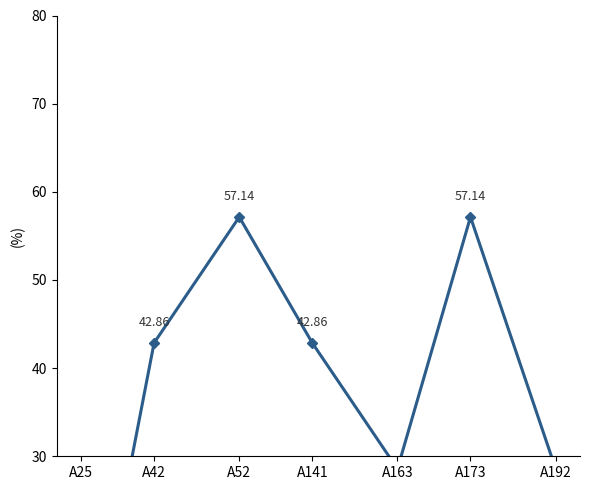

How many values are below 42?

3